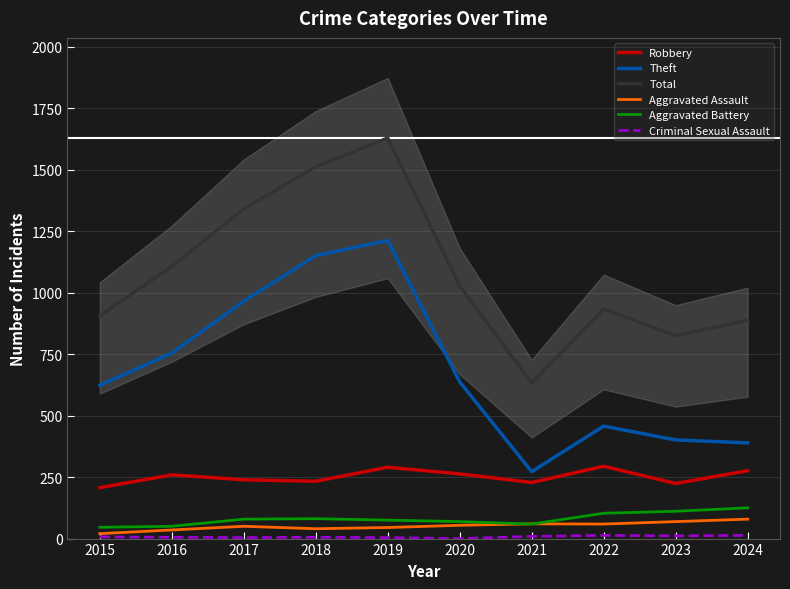

Does the chart have visible grid lines?

Yes